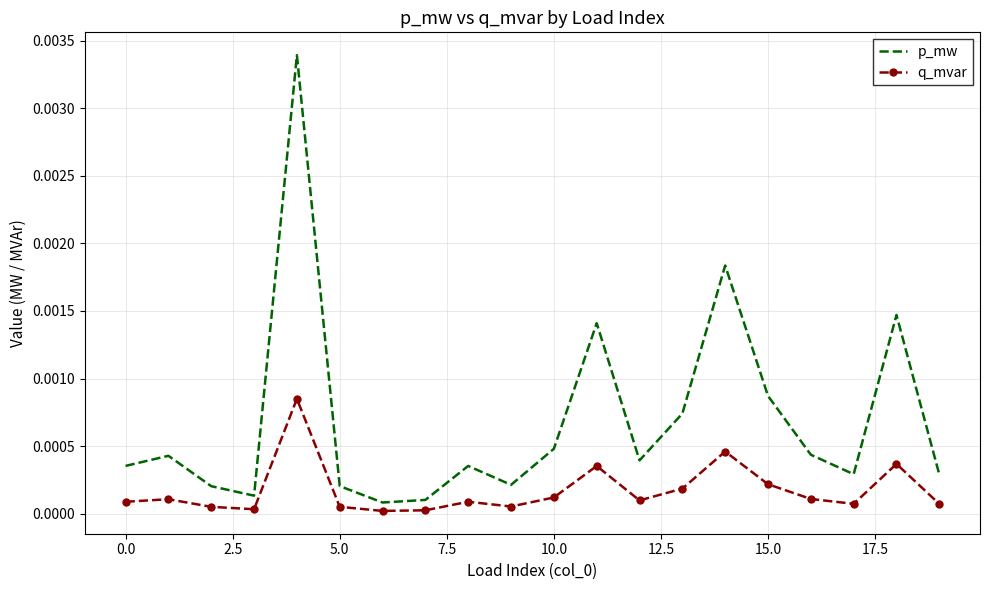

How many interior local peaks does the p_mw series have?

6